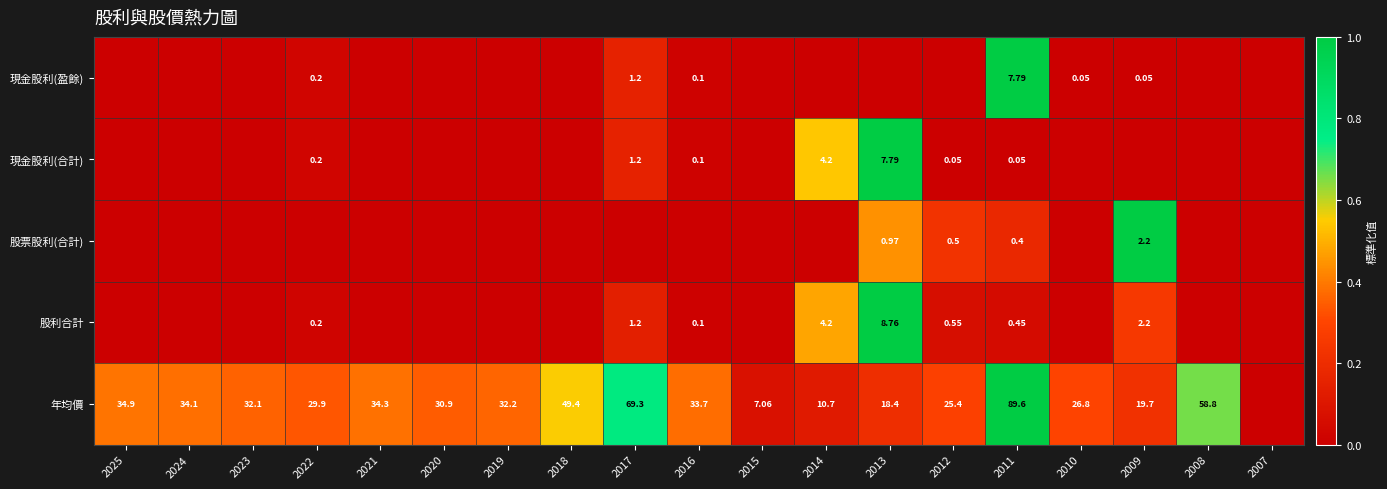

At 2011, list the series in order from largest to smallest.

年均價, 現金股利(盈餘), 股利合計, 股票股利(合計), 現金股利(合計)